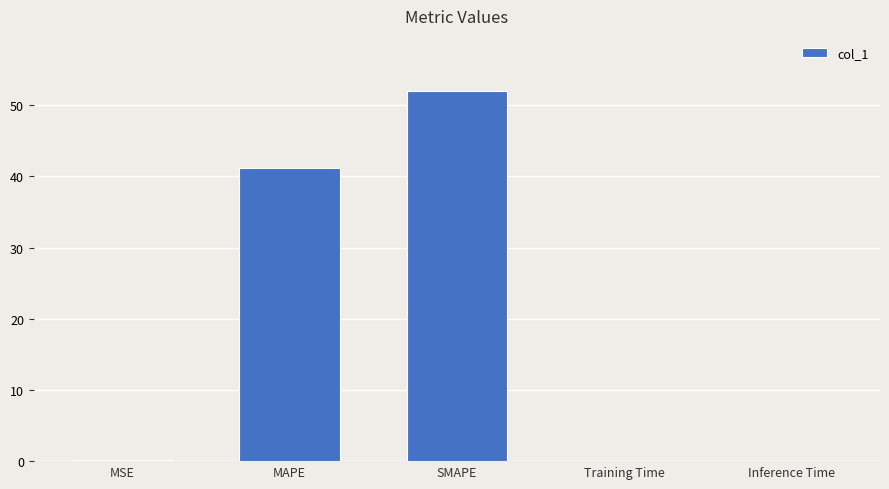

What is the change in value from MAPE to Training Time?

-41.2